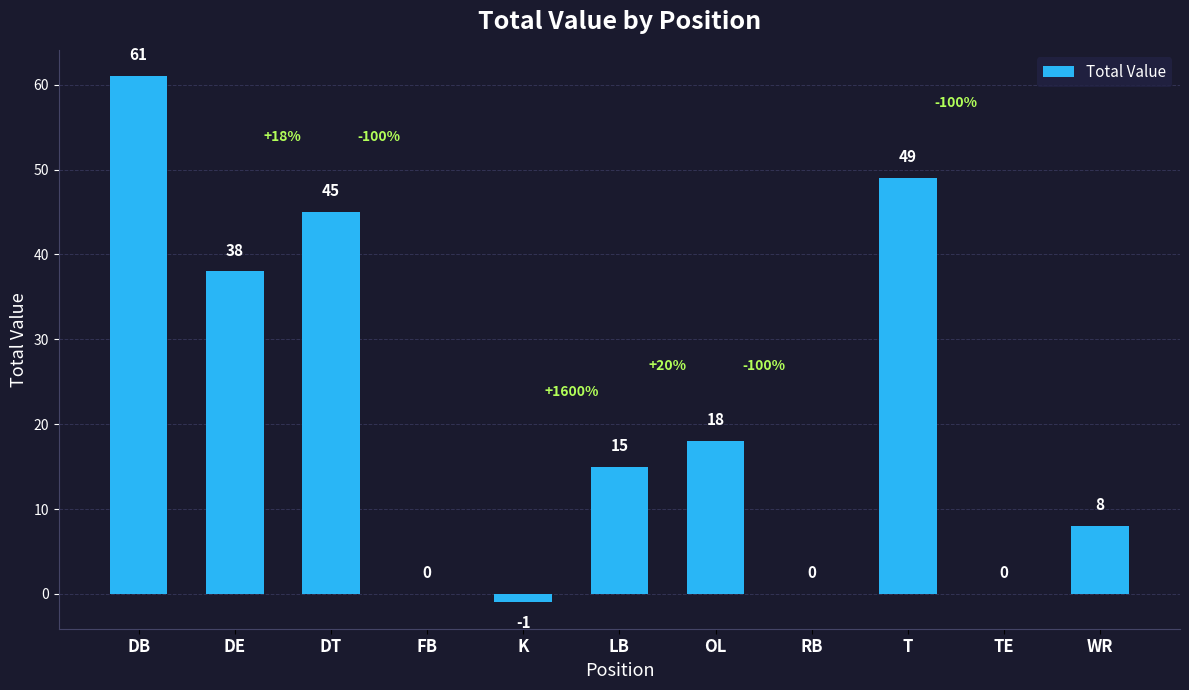

At which label is the value closest to 30?

DE